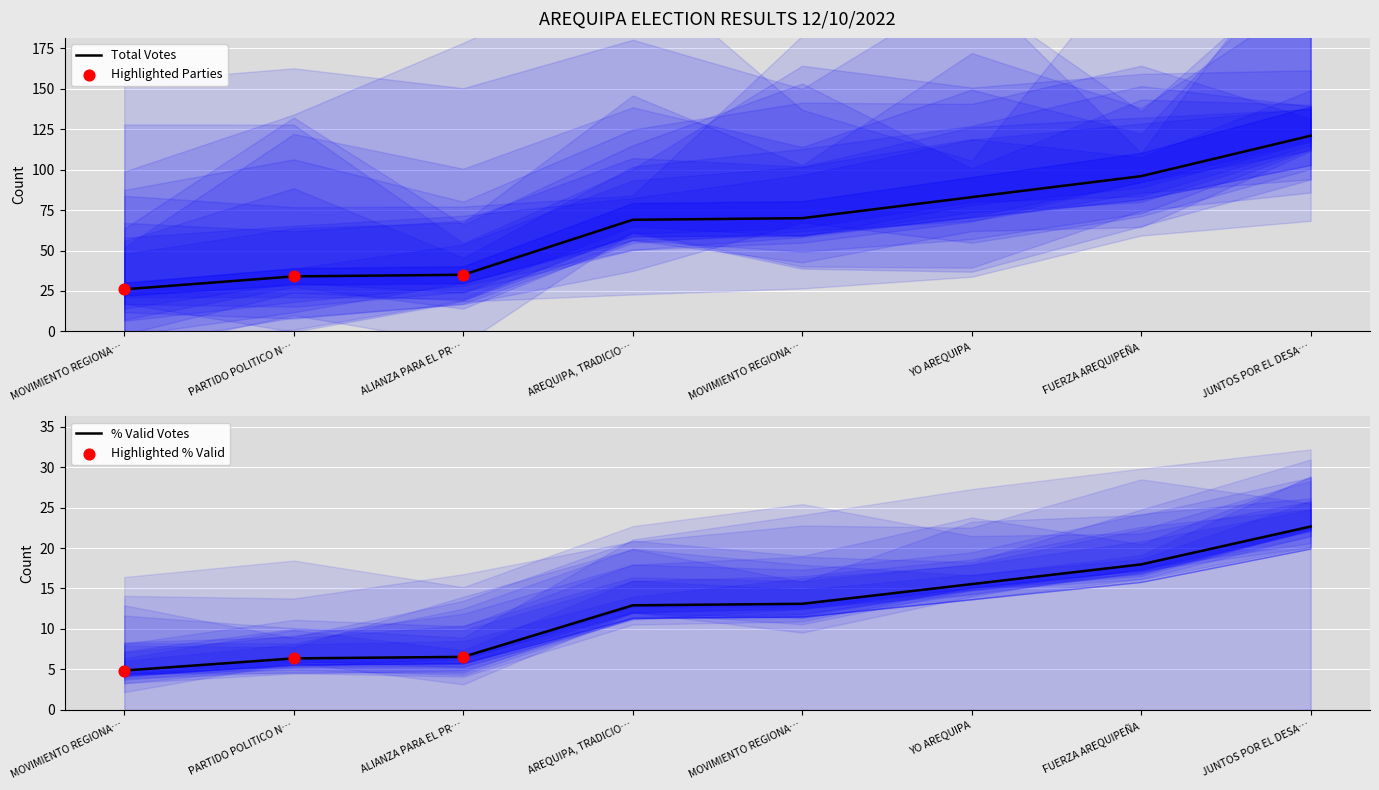

Which series contains the highest Y value?

TOTAL_VOTOS